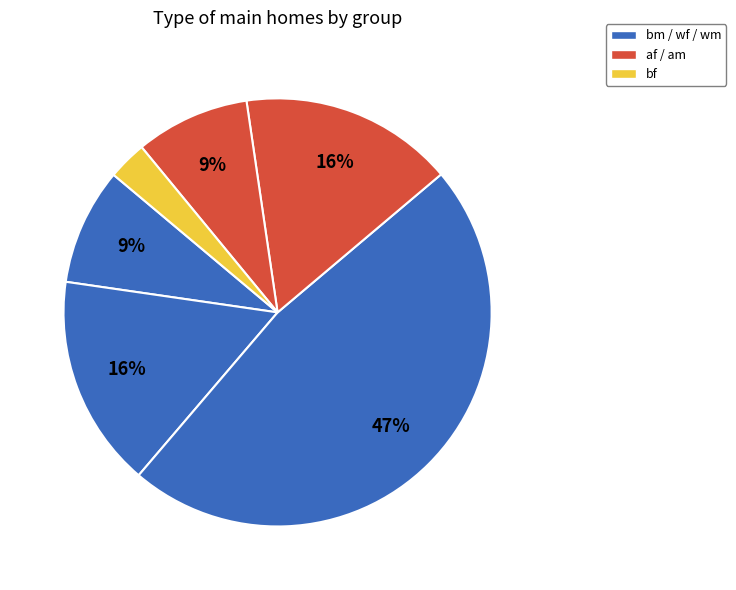

How many segments does this pie chart have?

6